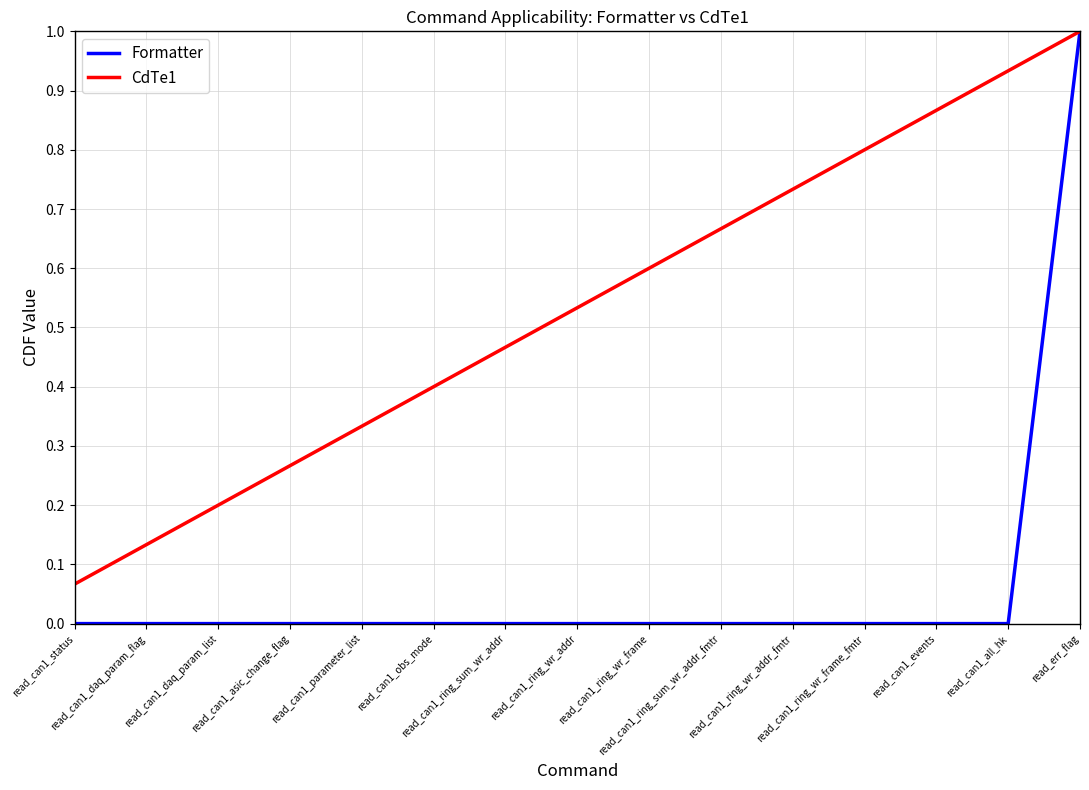

Which series has the largest total across all categories?

CdTe1